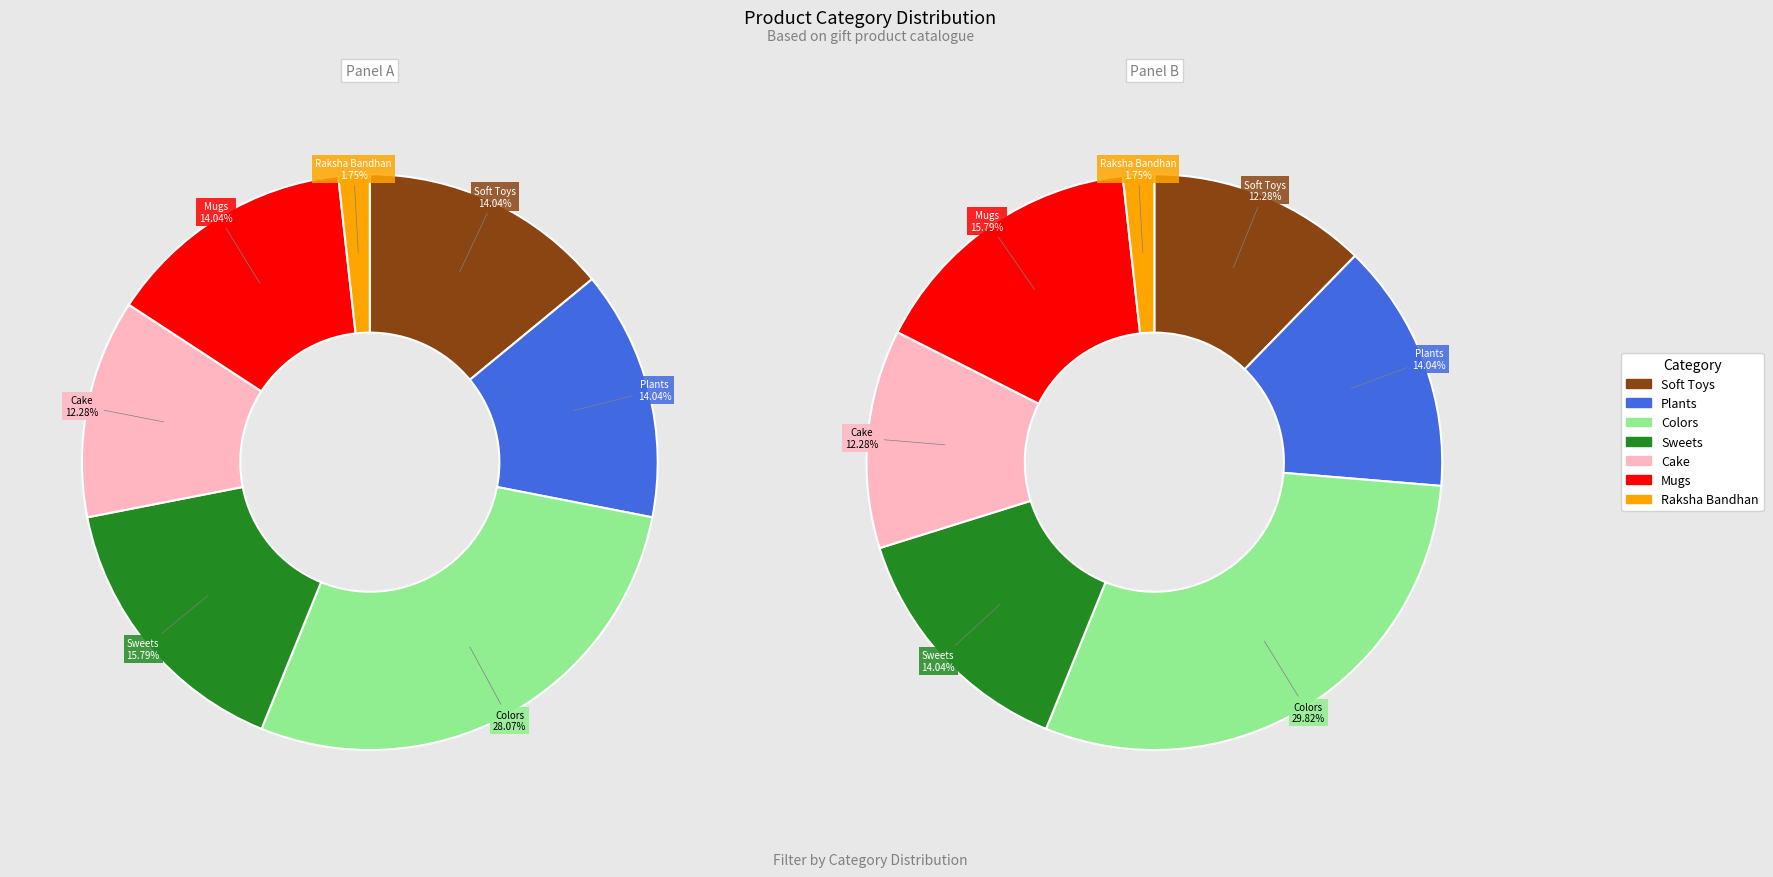

What is the largest slice in the pie chart?

Colors